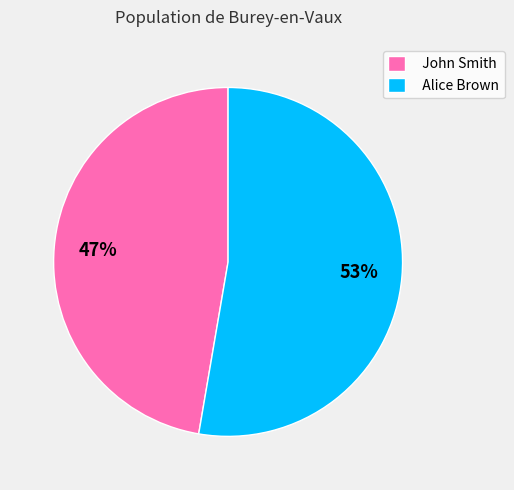

To the nearest percent, what portion does John Smith represent?

47%